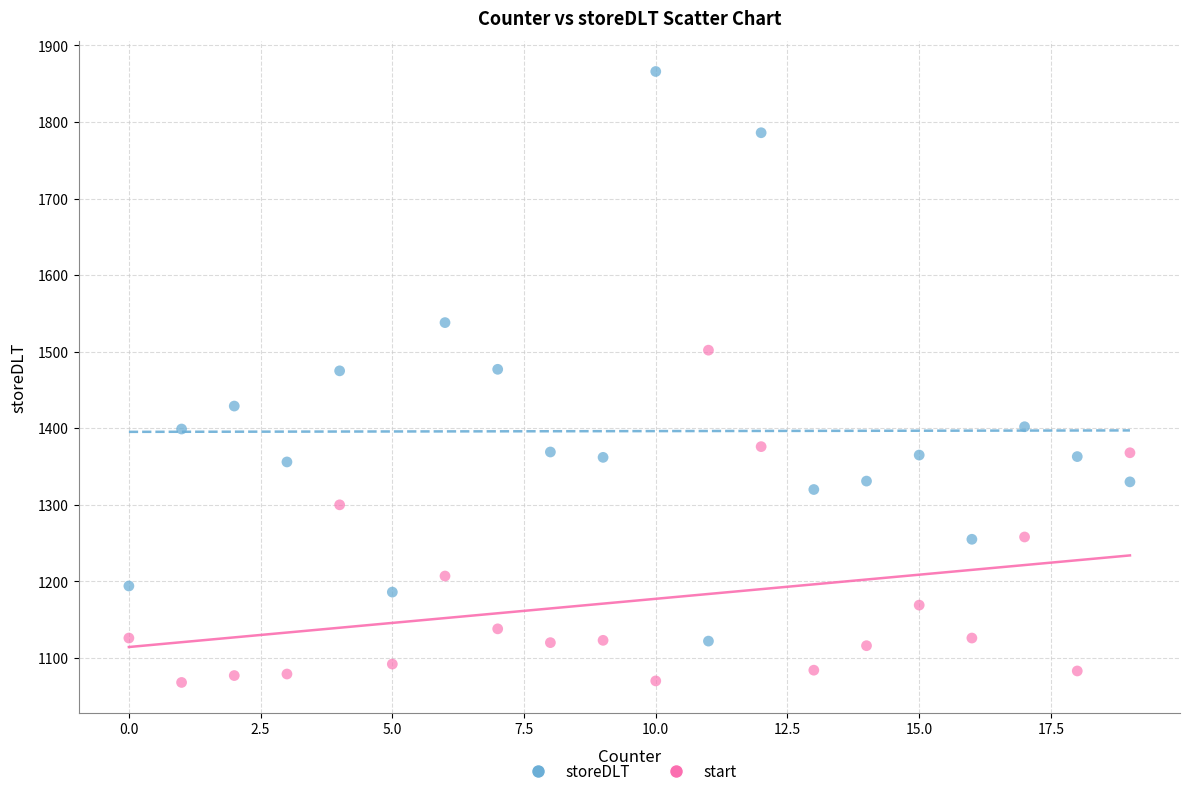

Which series reaches the maximum Y coordinate?

storeDLT